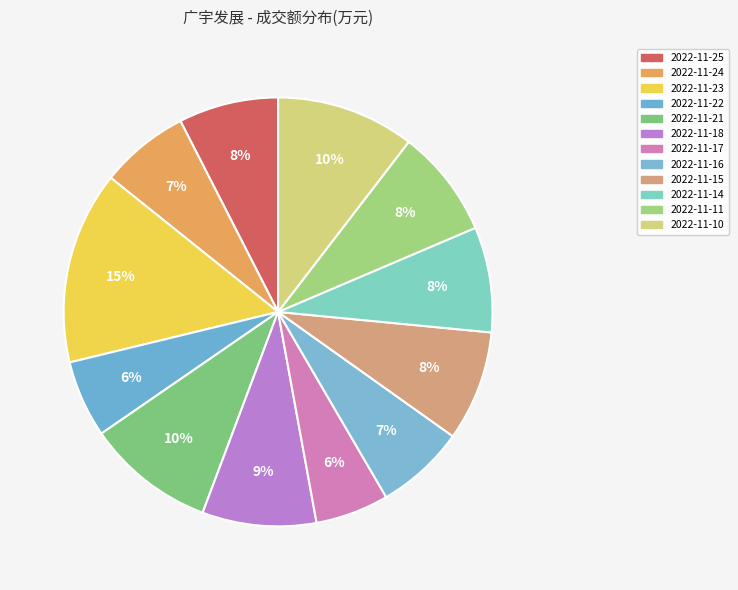

What percentage is the 2022-11-23 slice, to the nearest percent?

15%